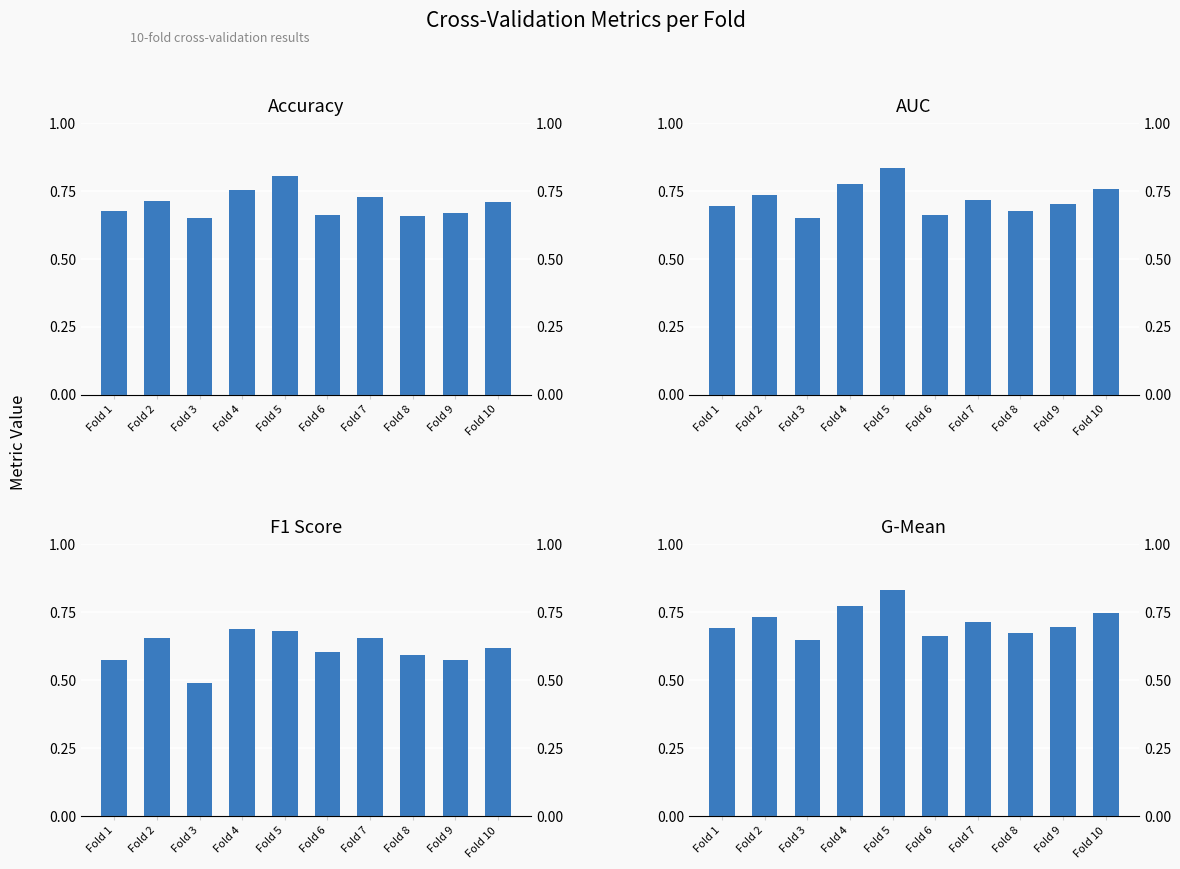

What is the difference between the maximum and second lowest values in the f1_score series?

0.1